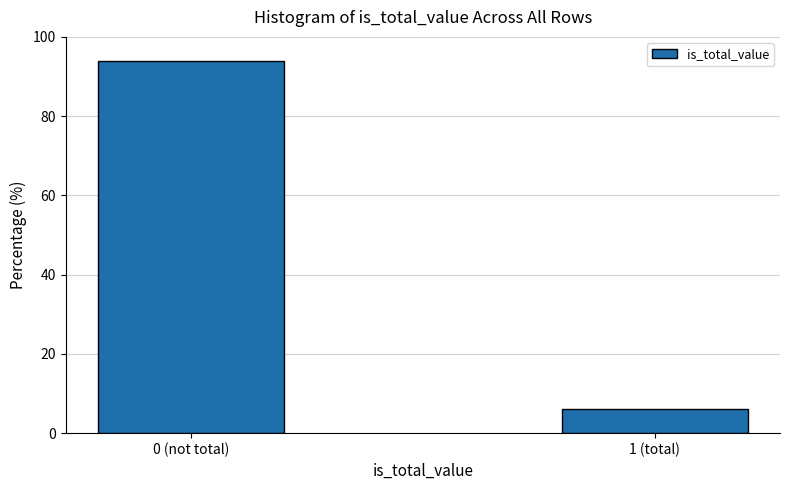

Reading right to left, transcribe all the data shown in this chart.

6.1	93.9